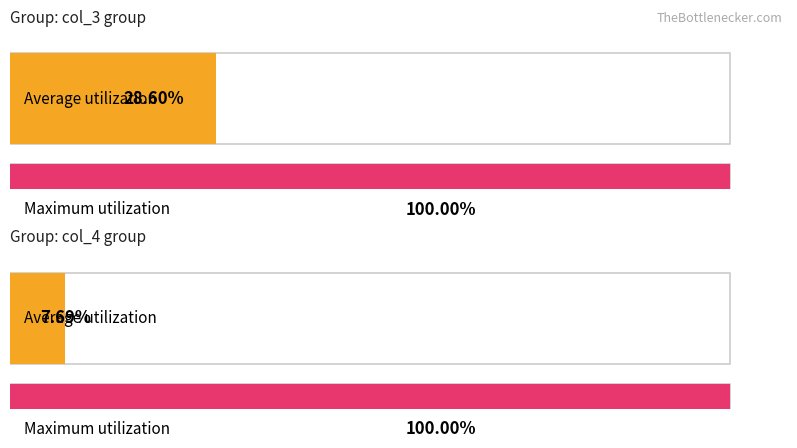

List the series in order of their overall mean, lowest first.

col_4, col_3